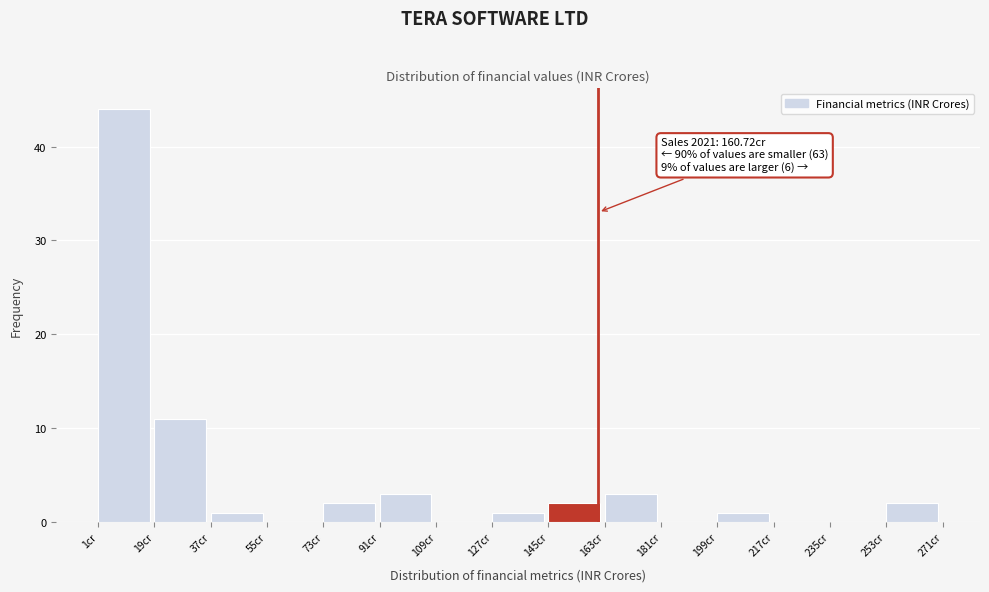

Over which range of the x-axis is the bar tallest?

0 to 18